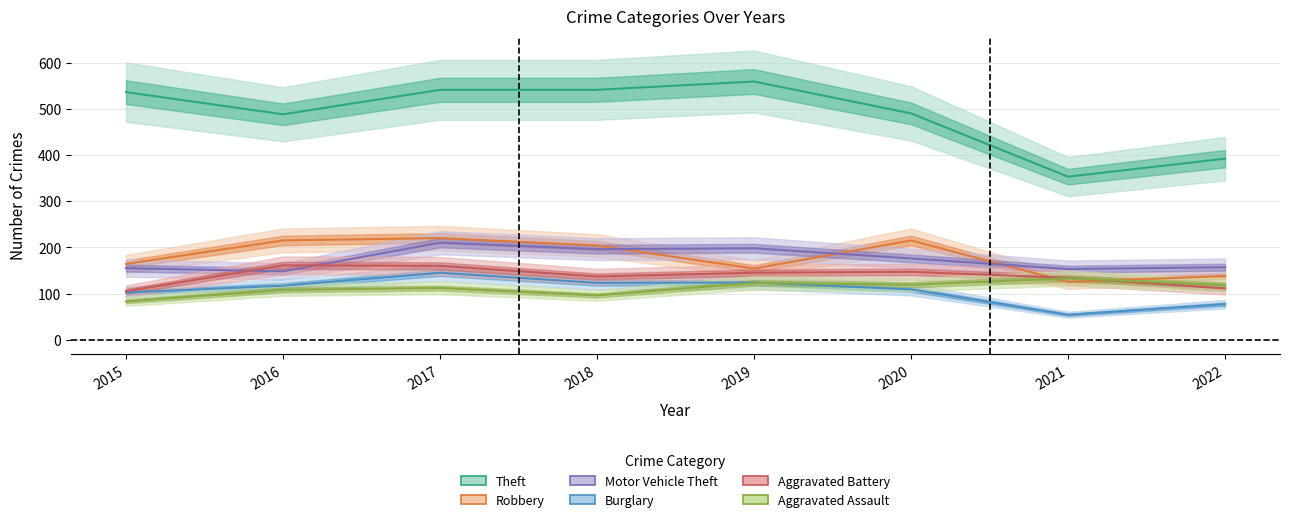

The Motor Vehicle Theft series shows 202 at 2015. True or false?

False